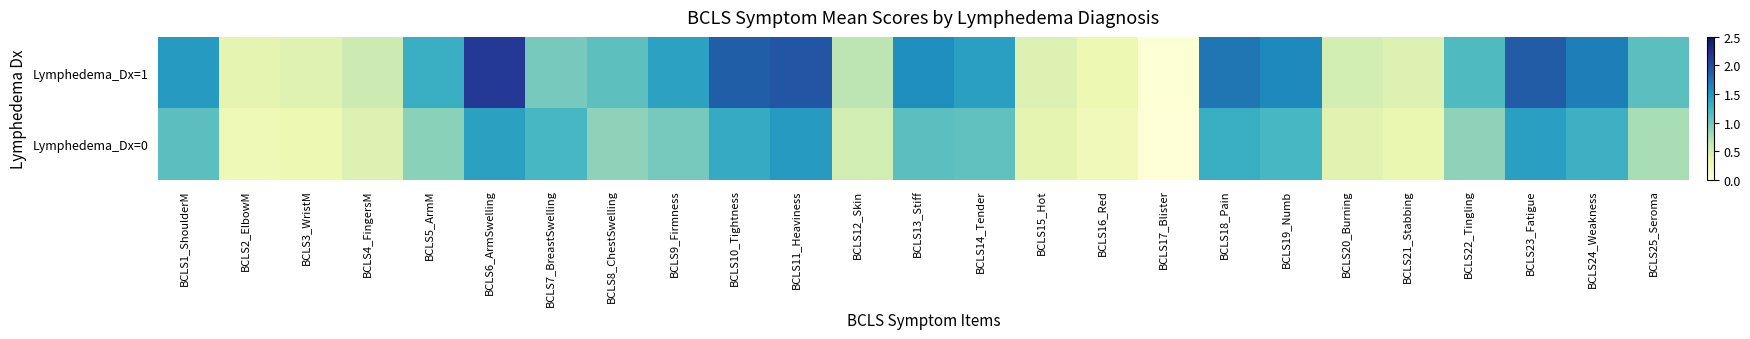

What is the total value across all series at BCLS4_FingersM?

1.0